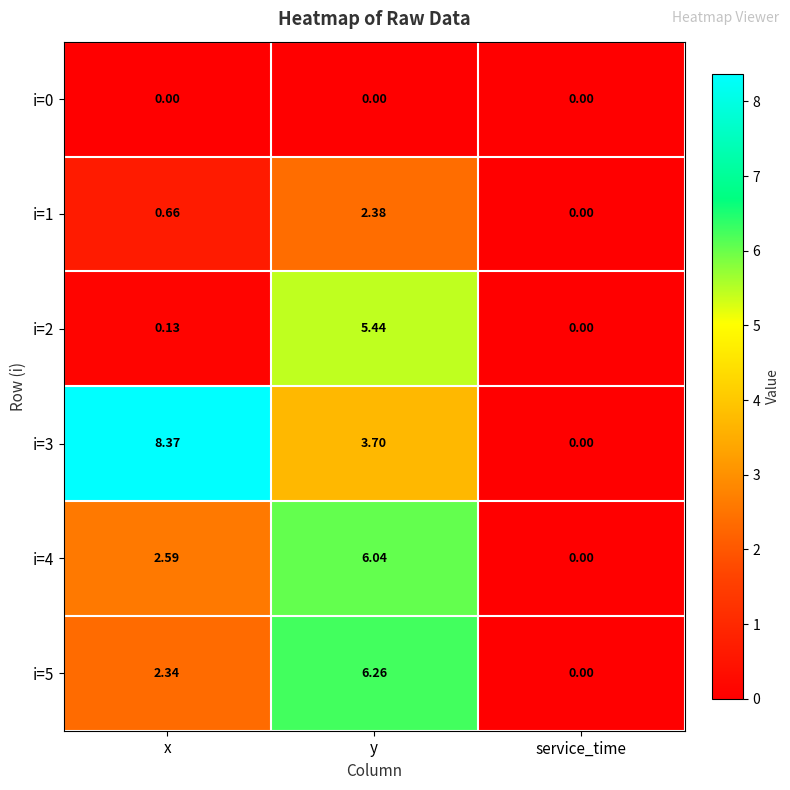

At which category does the chart reach its peak across all series?

x